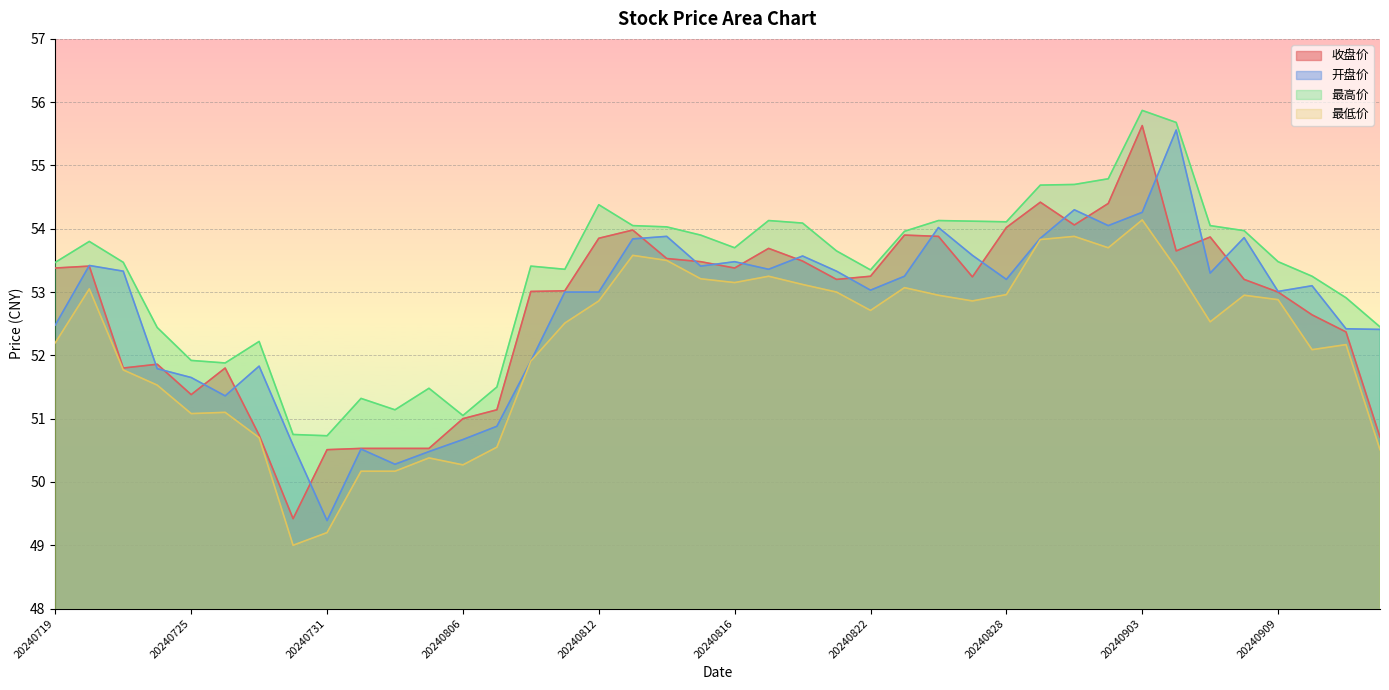

What is the sum of all 最低价 values?

2087.9